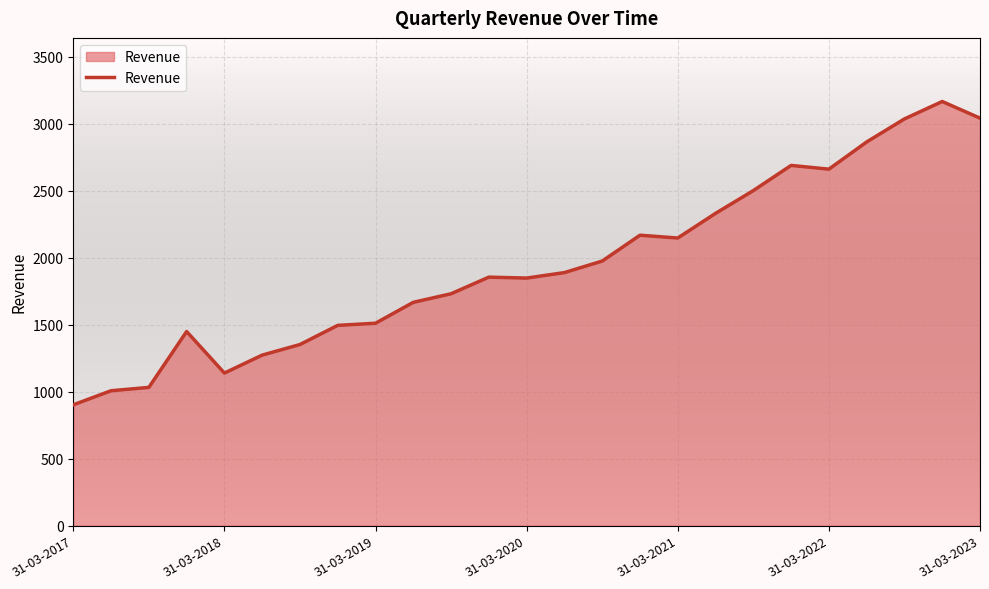

What is the greatest value displayed?

3166